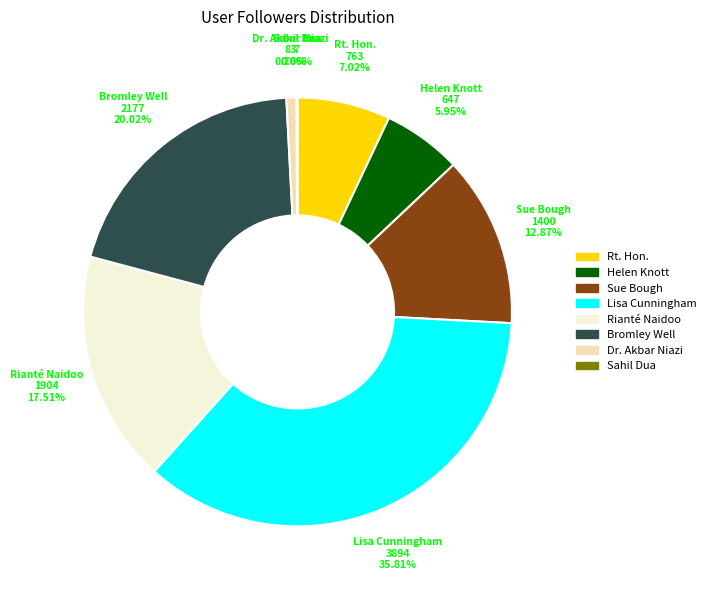

What is the ratio of the value at Rianté Naidoo to the value at Sue Bough?

1.4